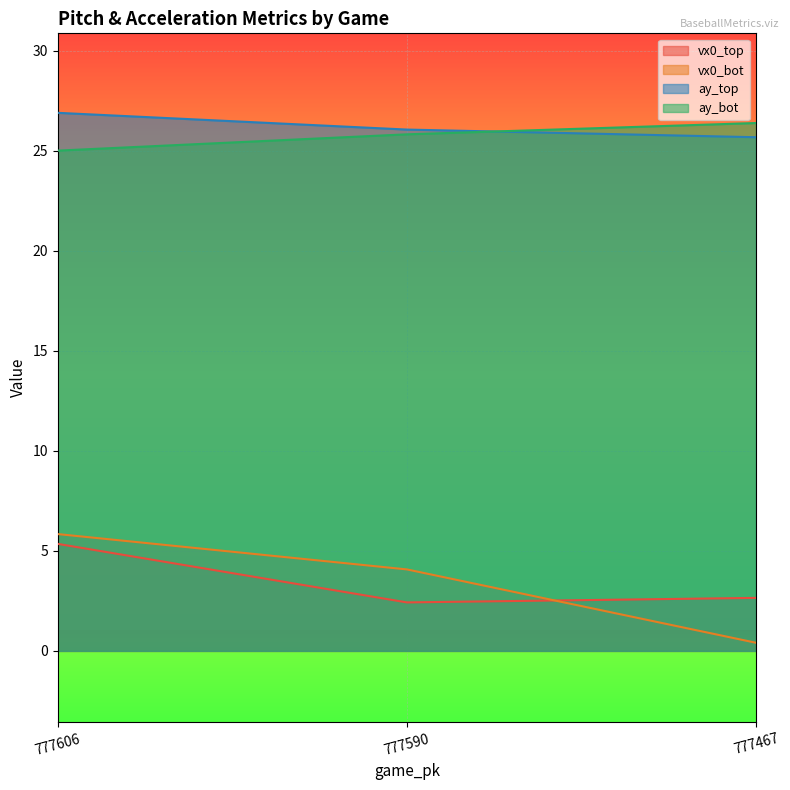

Where does the ay_top series first go above 26?

777606